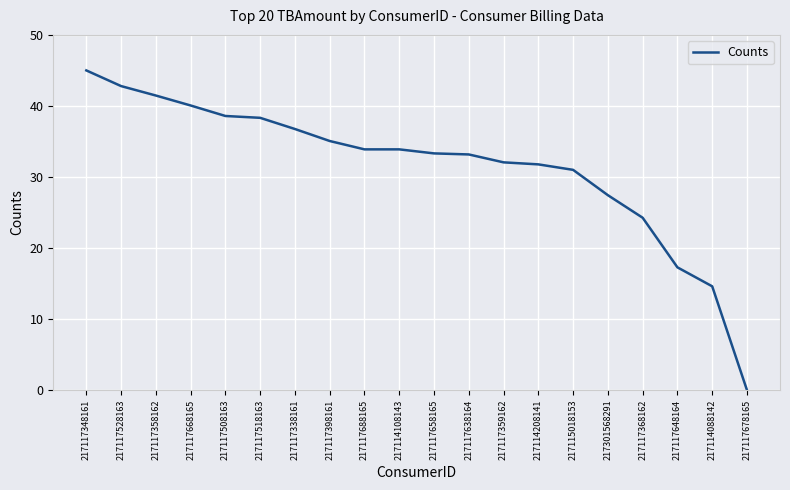

Does the chart have visible grid lines?

Yes